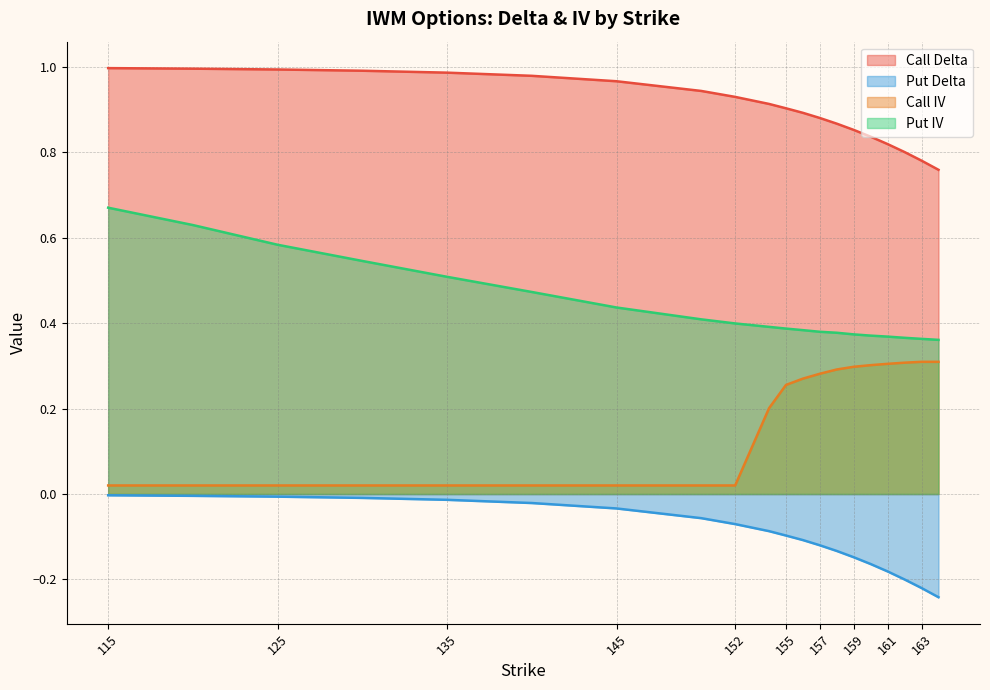

List the series in order of their peak value, highest first.

Call Delta, Put IV, Call IV, Put Delta